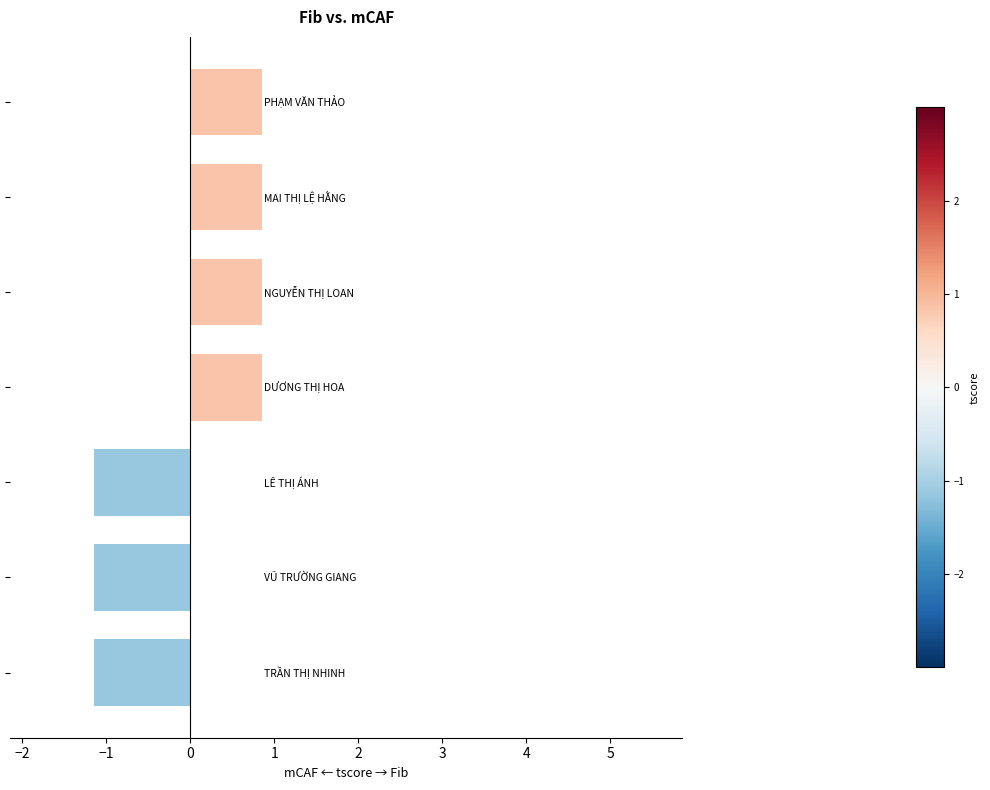

What is the maximum value shown in the chart?

0.9